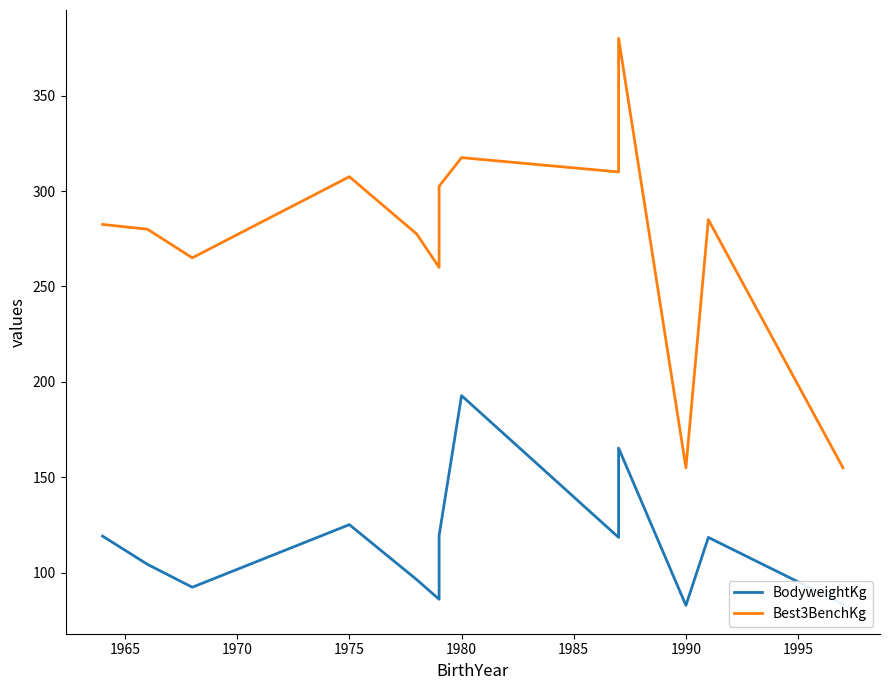

Is the value of BodyweightKg at 12 greater than the value of Best3BenchKg at 1970?

No